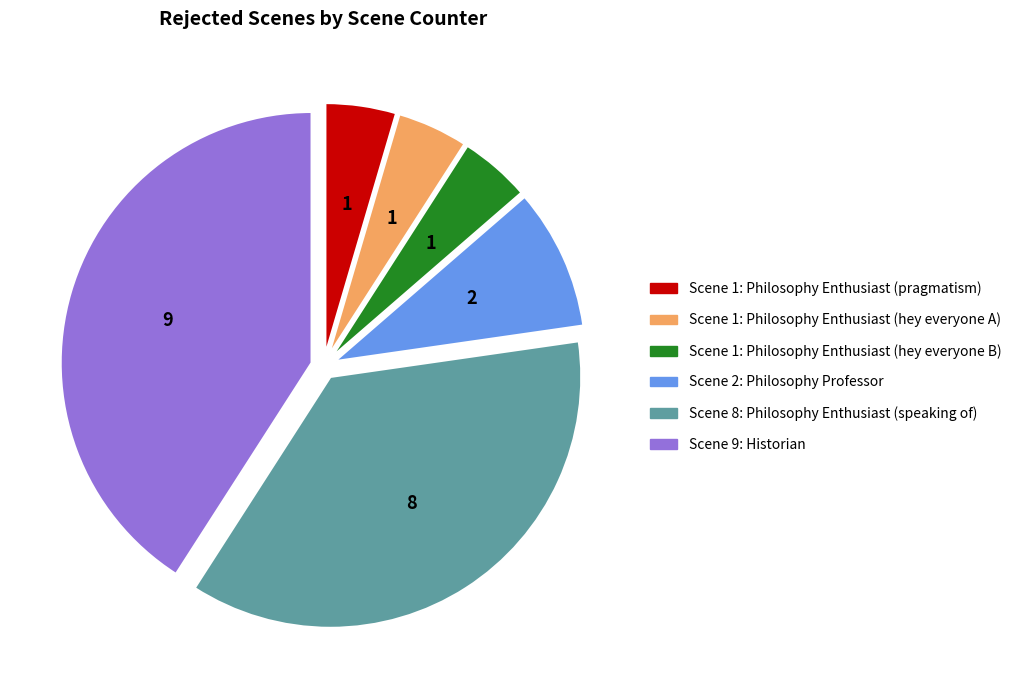

Count the number of slices in the pie.

6